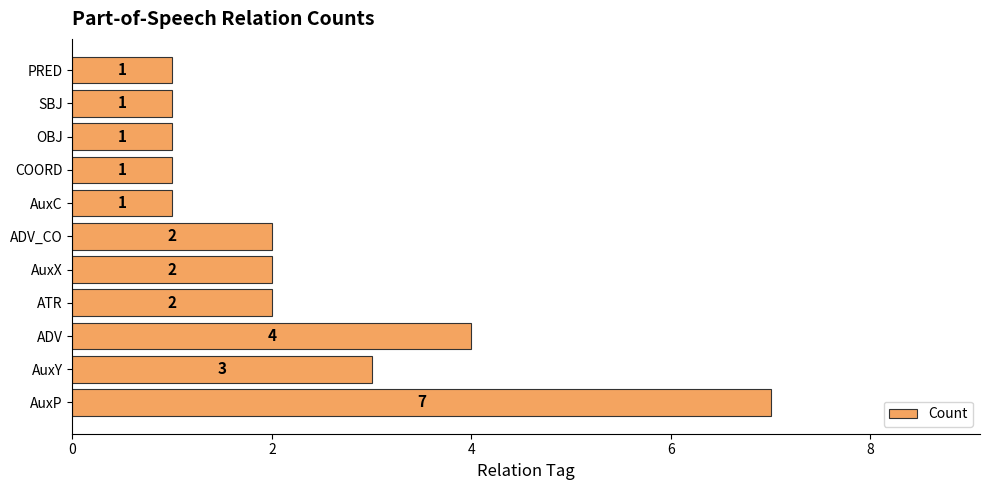

Is it true that the value at ATR is 3?

False